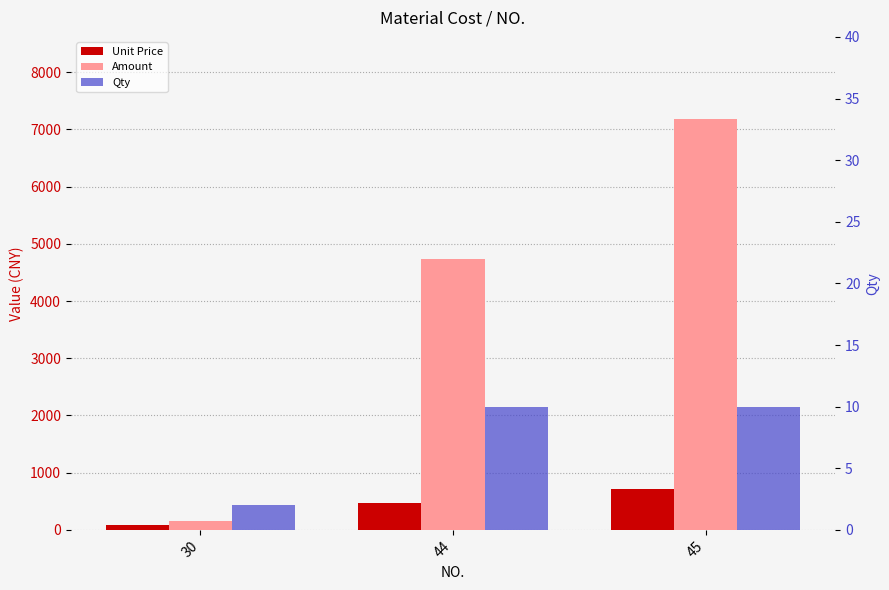

How many distinct data groups are displayed?

3